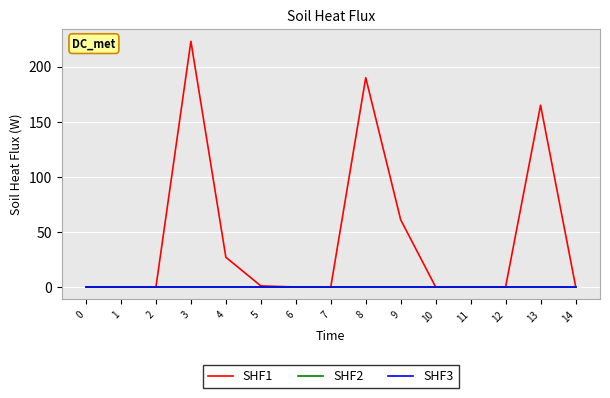

Does the chart have visible grid lines?

Yes